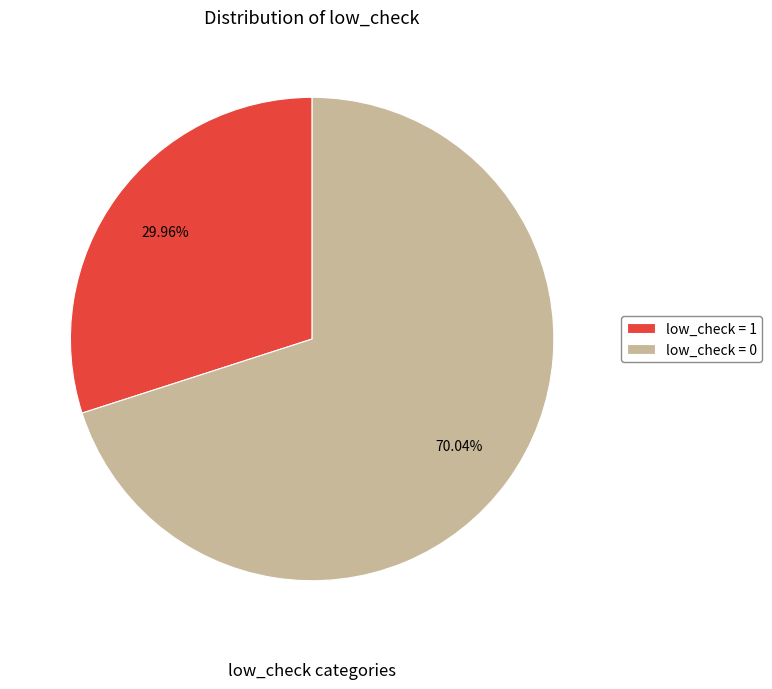

What is the largest slice in the pie chart?

low_check = 0